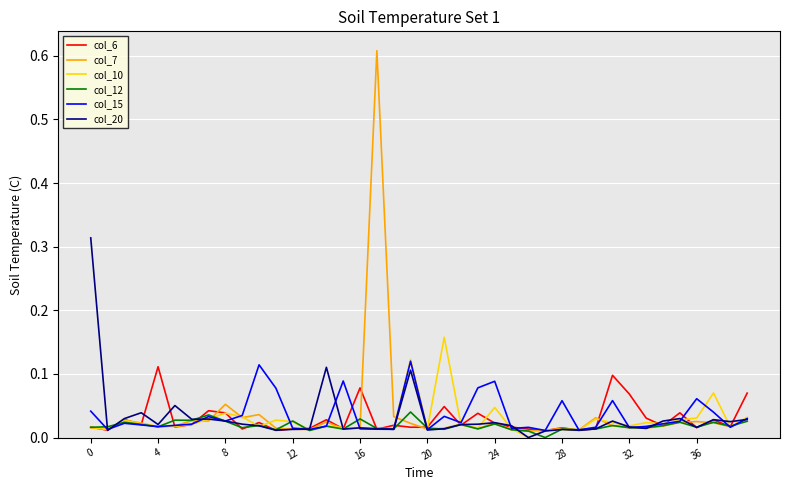

True or false: col_20 and col_15 intersect in this chart.

True